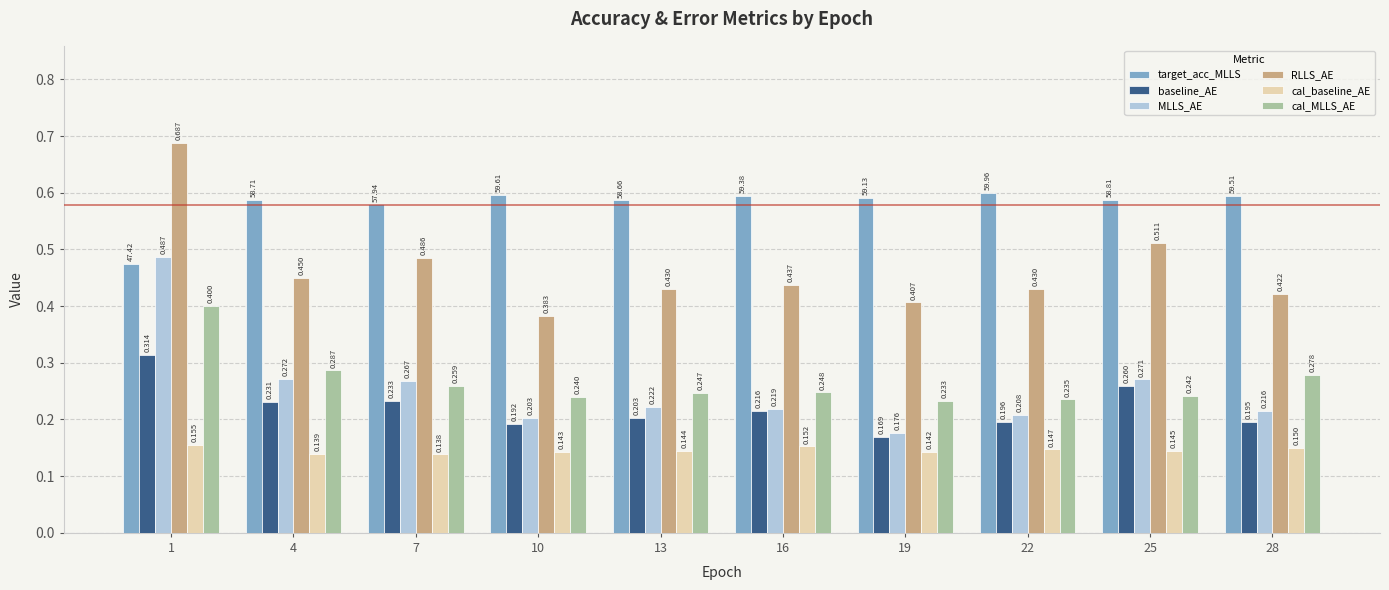

Is the value of MLLS_AE at 19 greater than the value of target_acc_MLLS at 1?

No